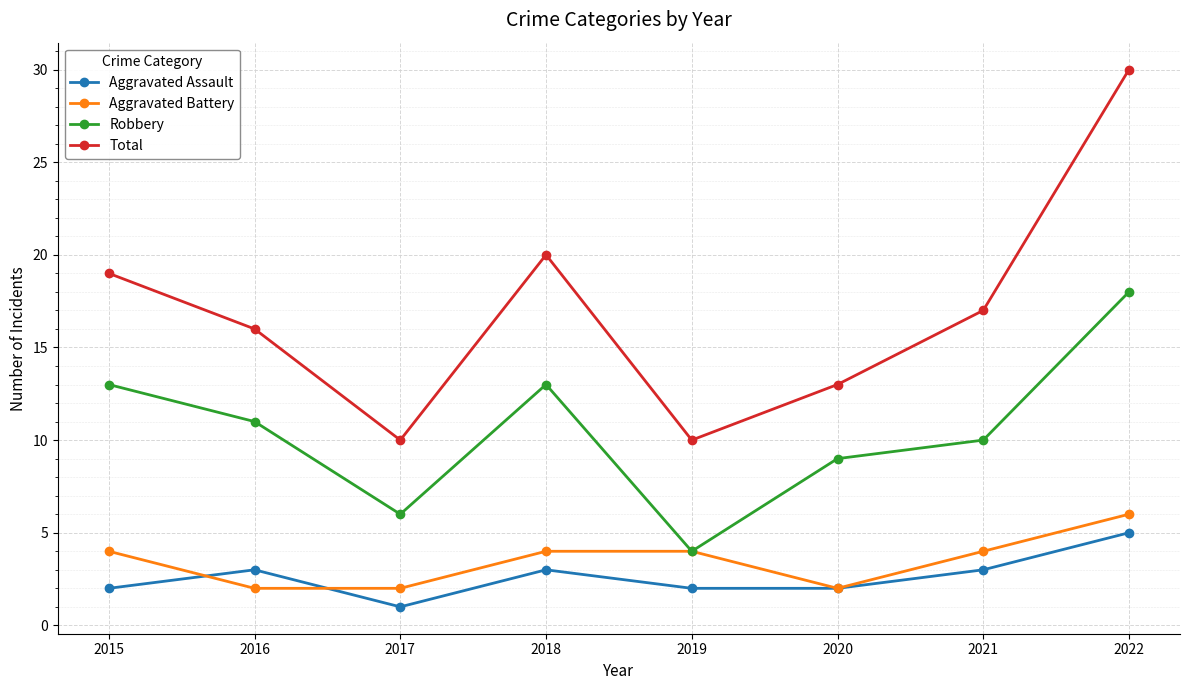

True or false: Aggravated Battery and Aggravated Assault cross at least once.

True